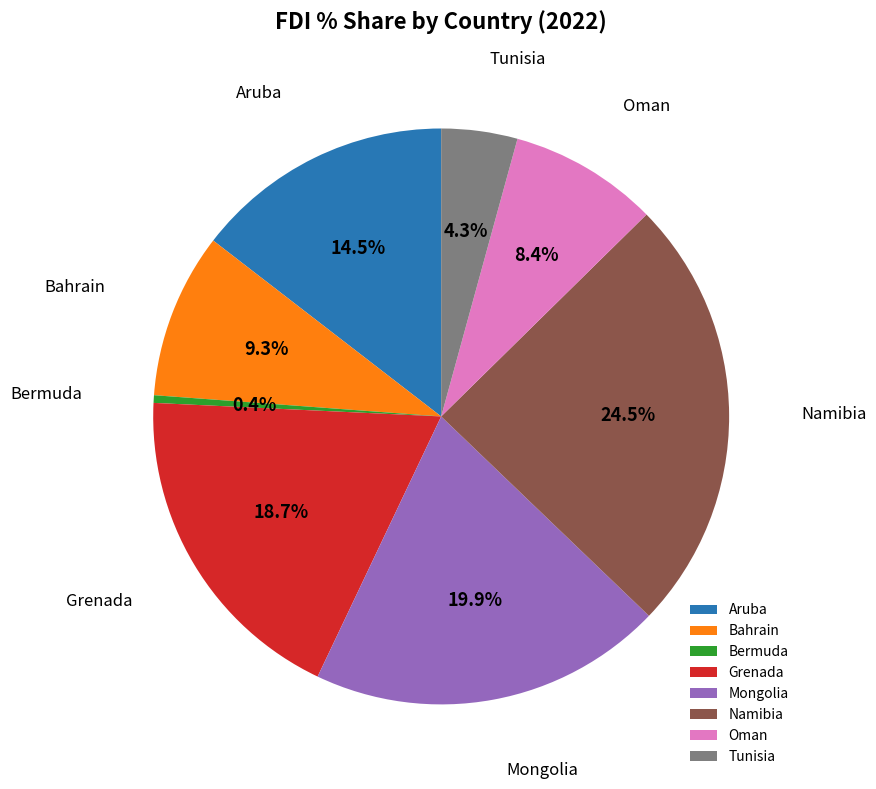

Does Bahrain represent more than half of the total?

No